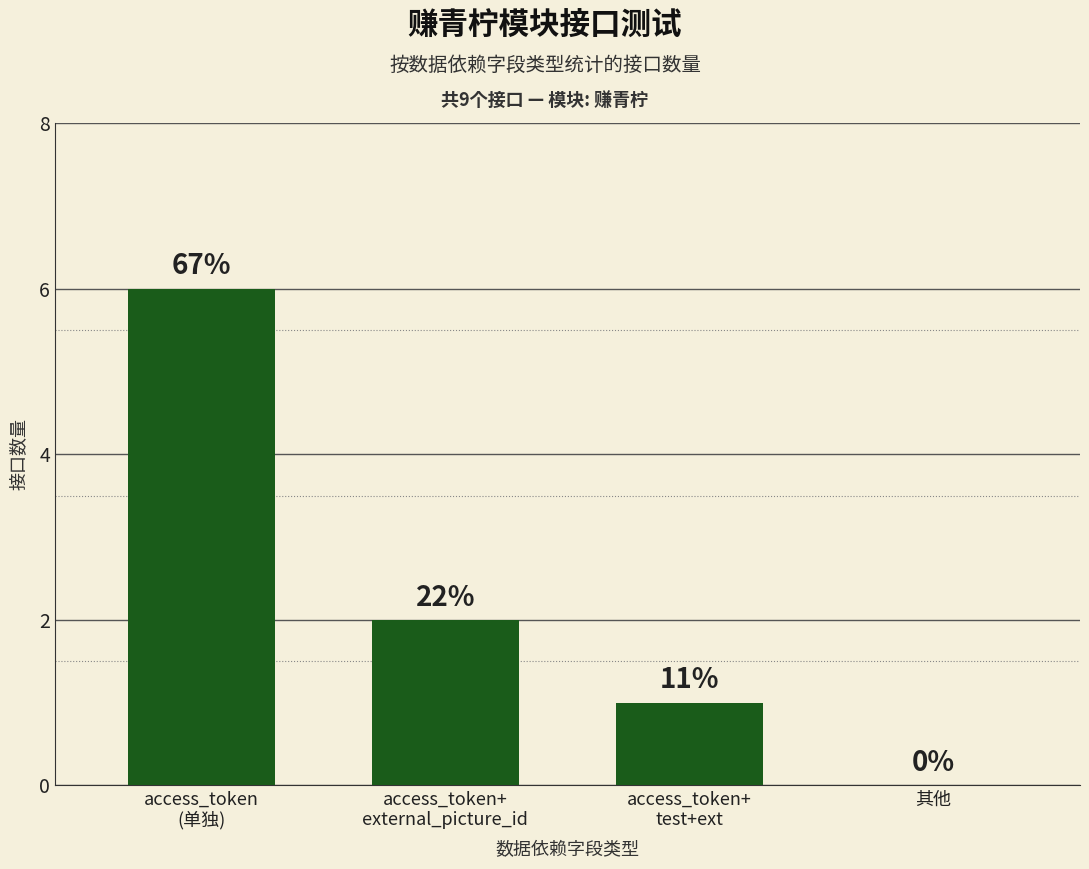

Read the value at access_token
(单独).

6